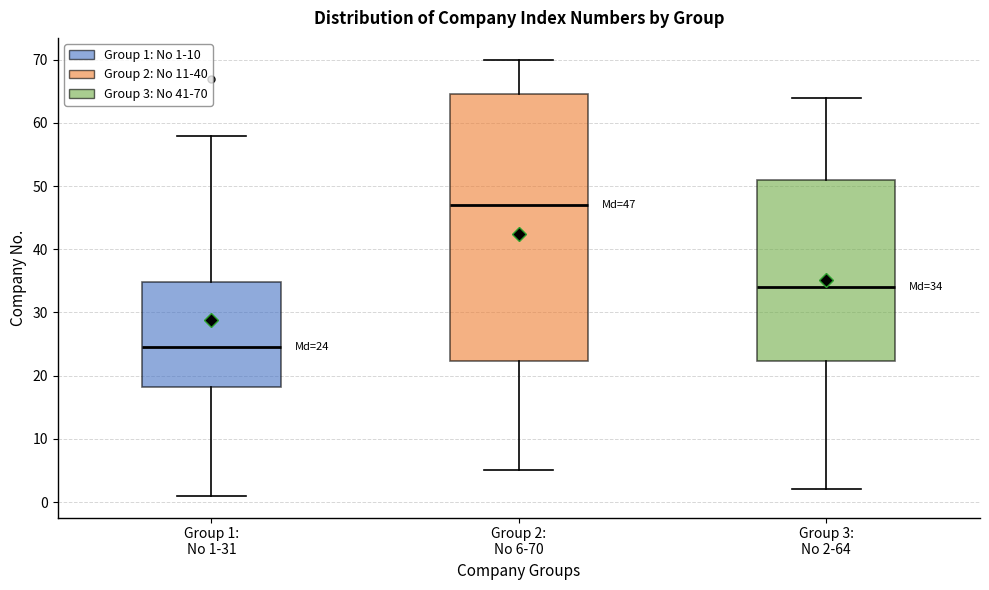

Comparing the boxes themselves (not the whiskers), which one is the tallest?

Group 2: No 6-70